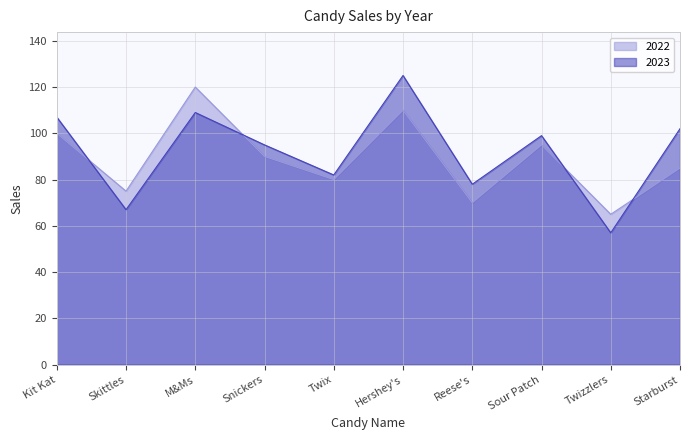

At Kit Kat, list the series in order from largest to smallest.

2023, 2022